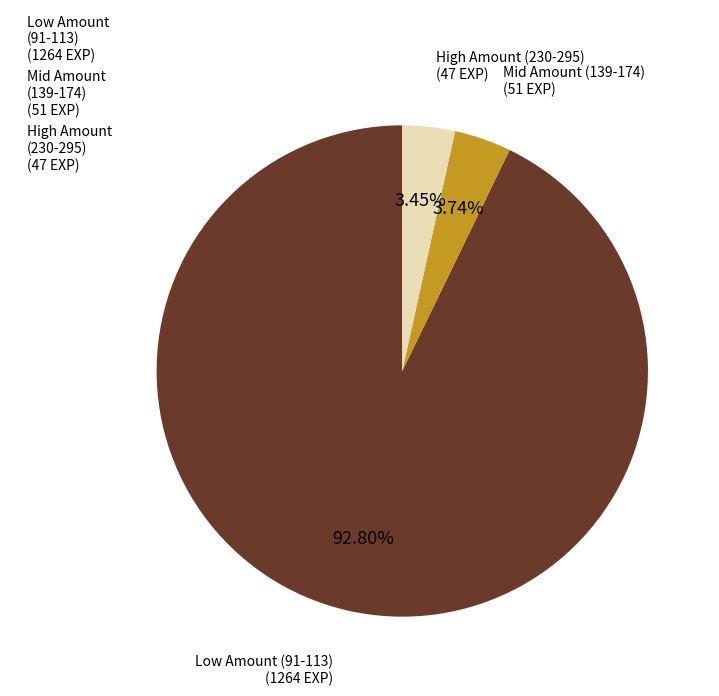

Which category accounts for the majority?

Low Amount (91-113) (1264 EXP)